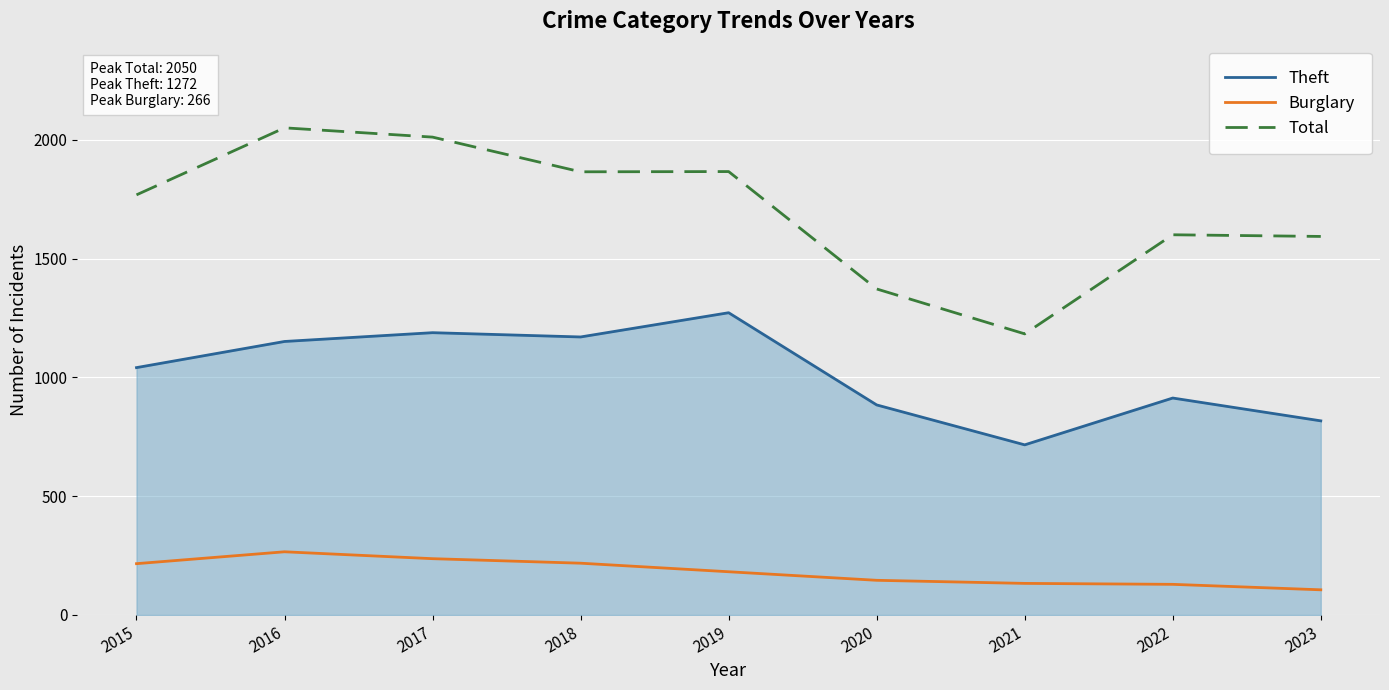

The Burglary series shows 105 at 2017. True or false?

False